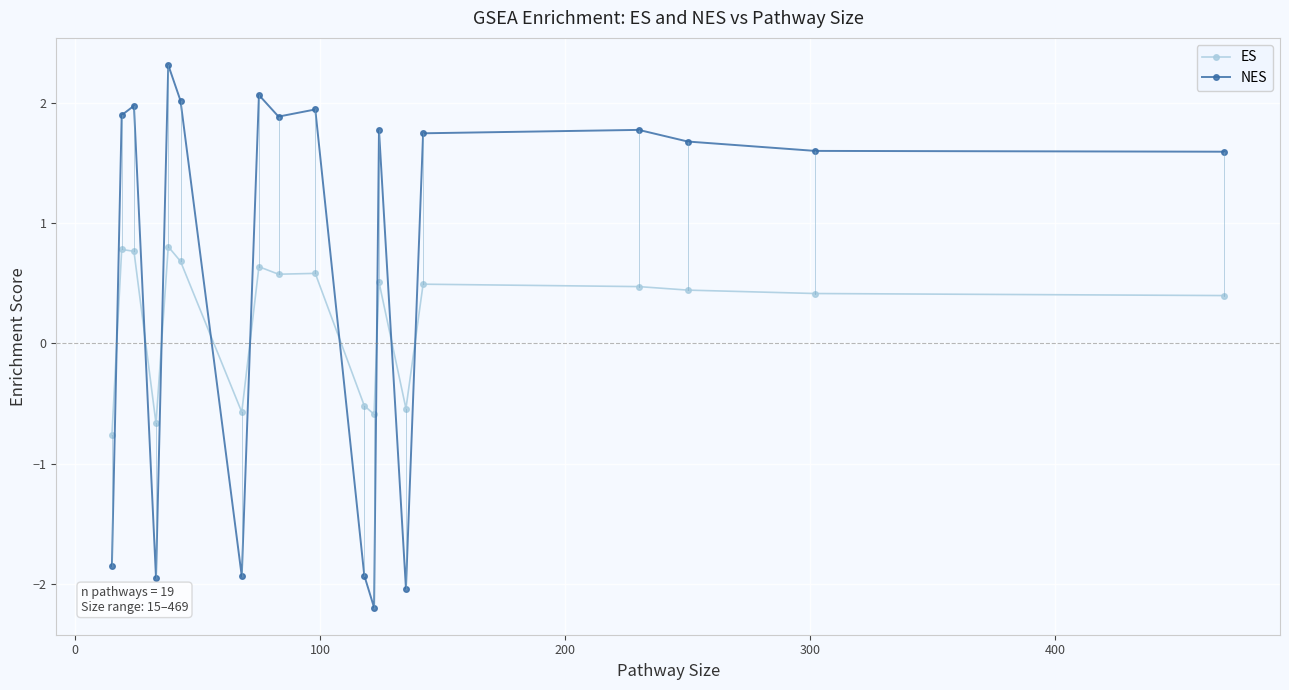

List the series in order of their overall mean, highest first.

NES, ES